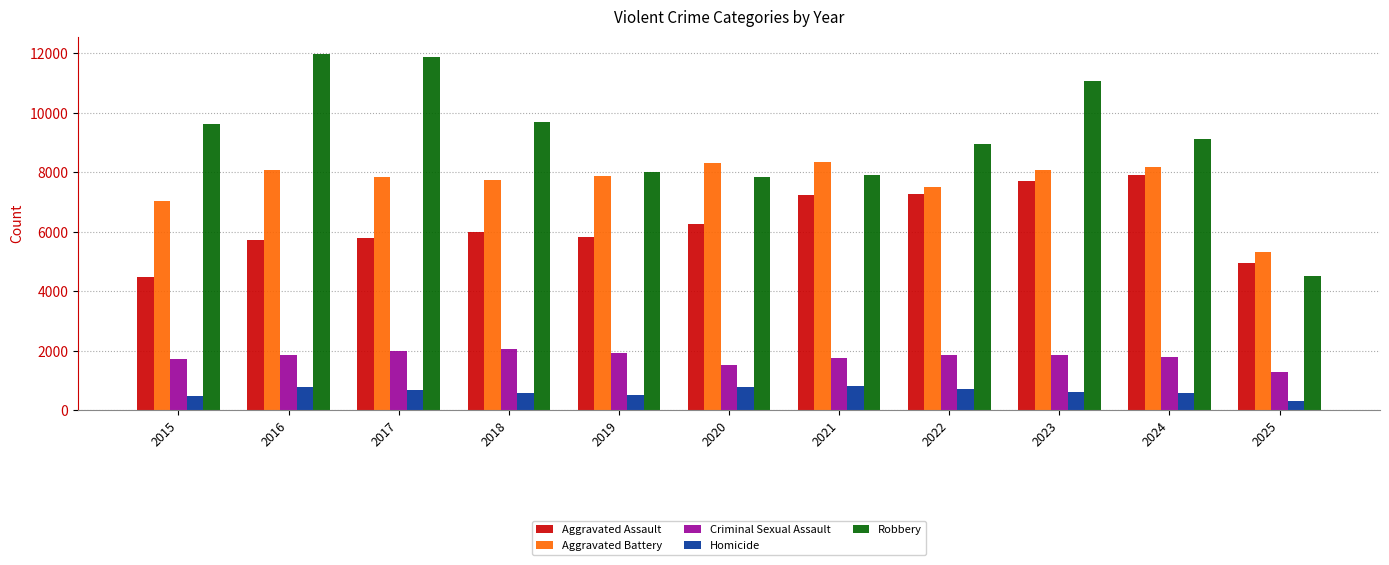

List the series in order of their peak value, highest first.

Robbery, Aggravated Battery, Aggravated Assault, Criminal Sexual Assault, Homicide